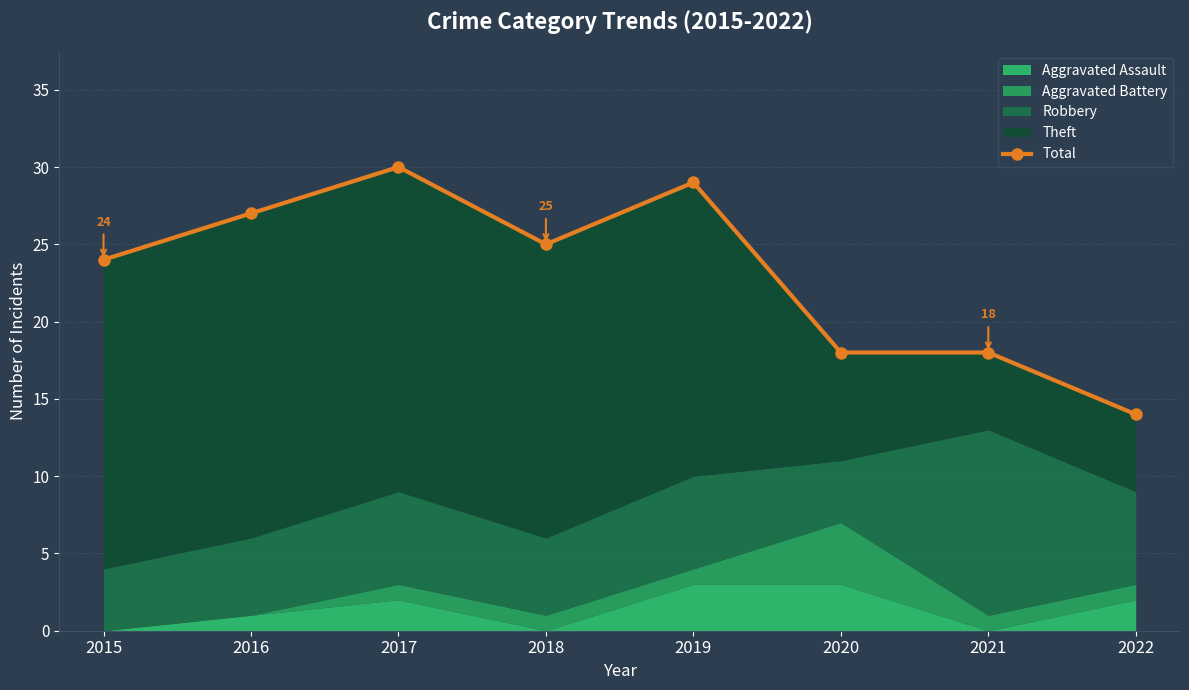

Reading left to right, transcribe all the data shown in this chart.

24	27	30	25	29	18	18	14